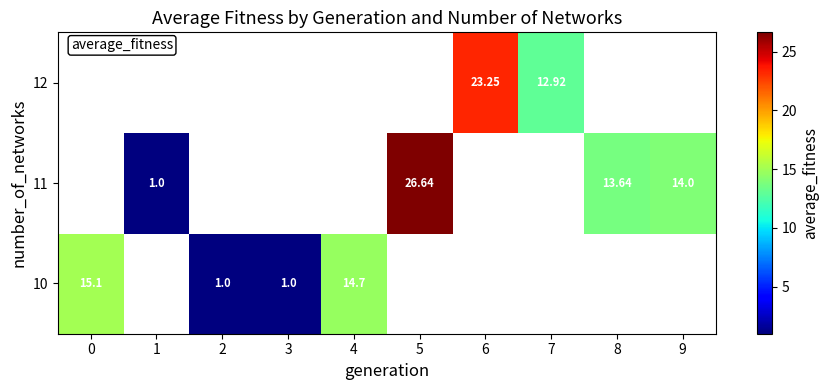

What is the difference between the 11 values at 8 and 5?

13.0